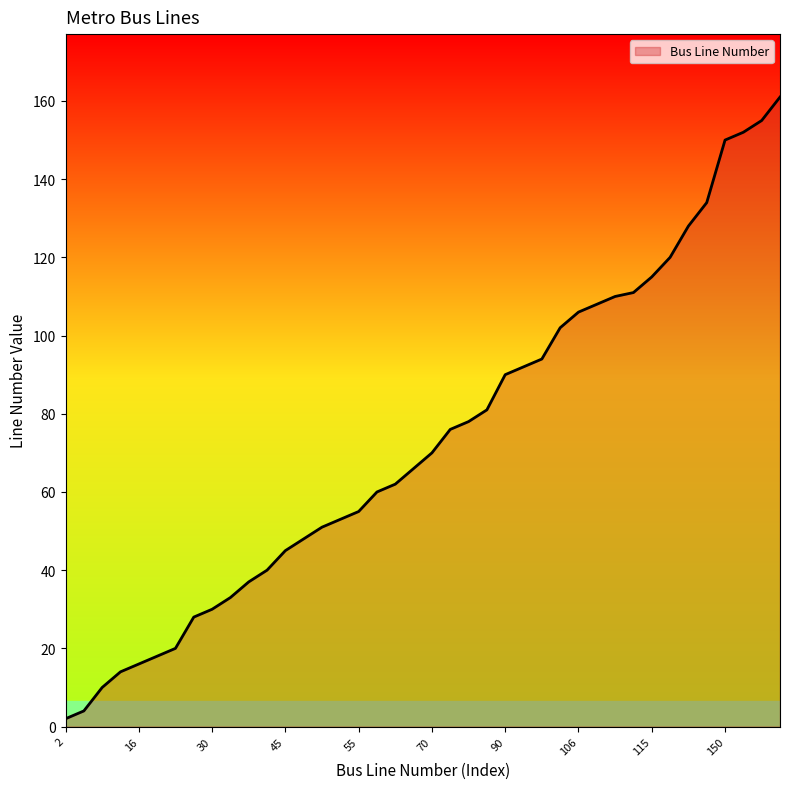

What is the maximum value shown in the chart?

161